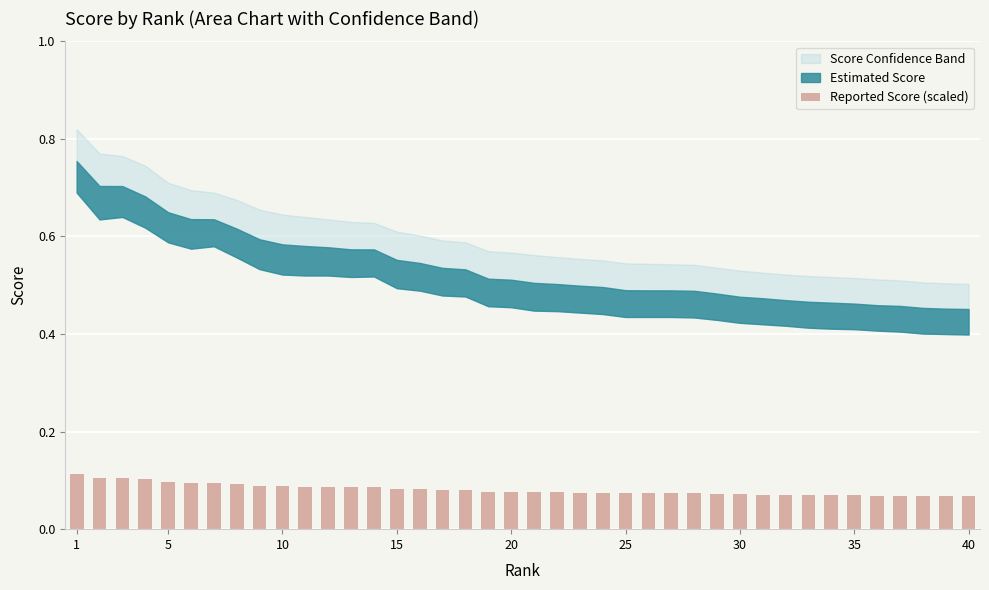

How many values are between 0 and 1?

40